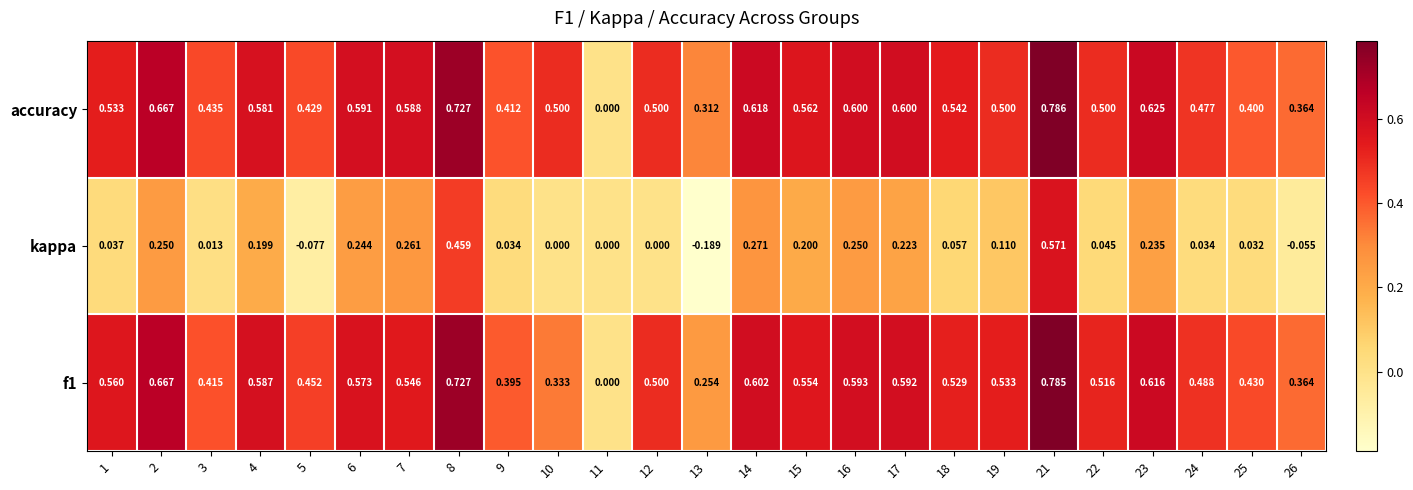

Is the value of kappa at 26 greater than the value of accuracy at 7?

No